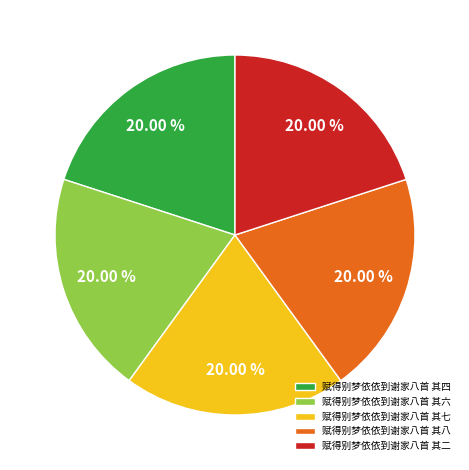

Approximately how many times larger is the value at 赋得别梦依依到谢家八首 其八 compared to 赋得别梦依依到谢家八首 其六?

1.0